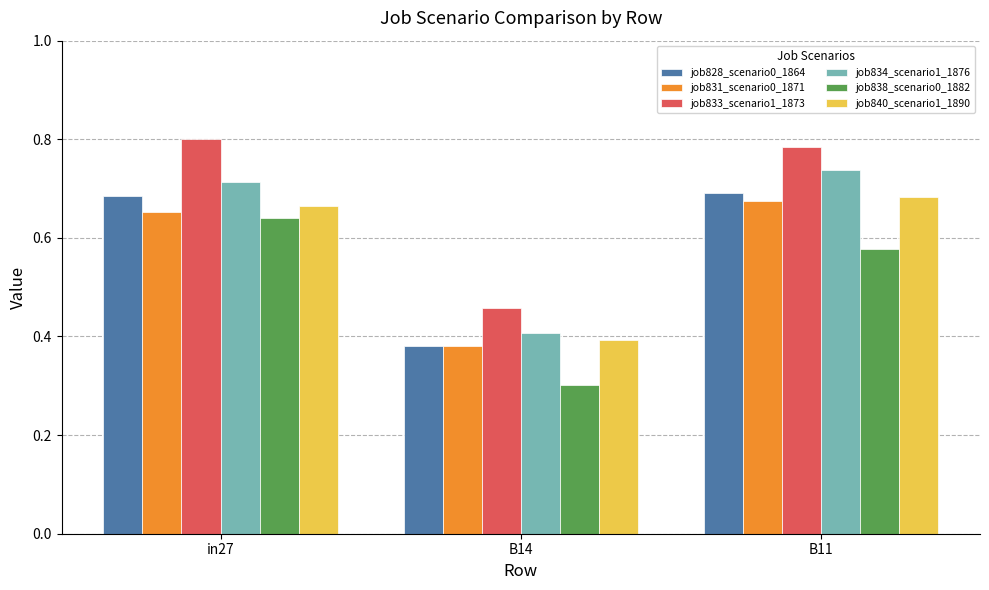

What is the sum of all job840_scenario1_1890 values?

1.7